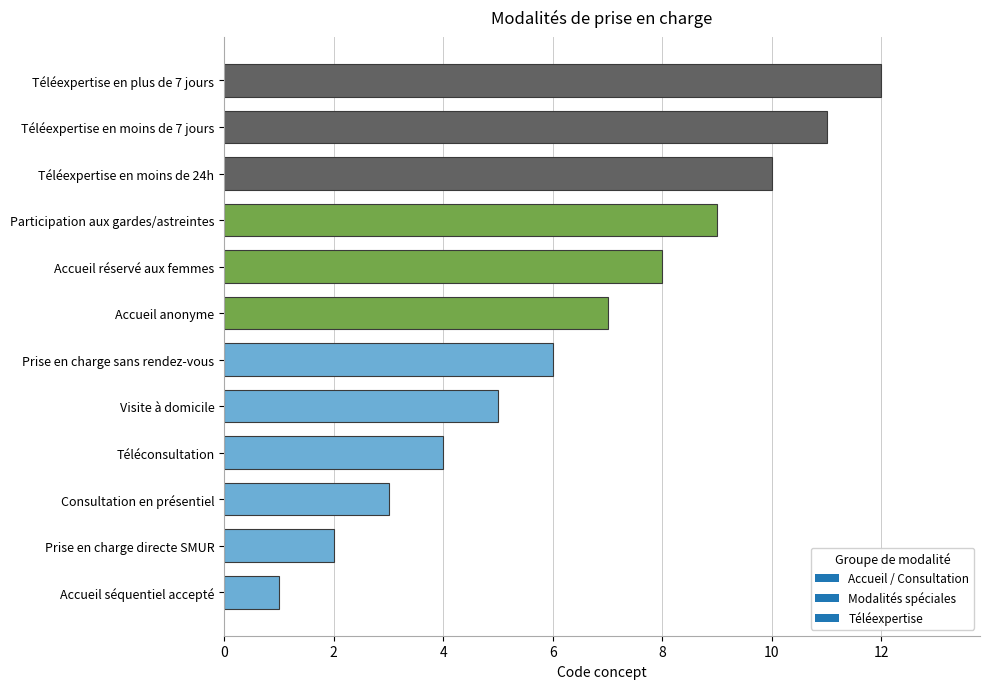

What is the smallest value displayed?

1